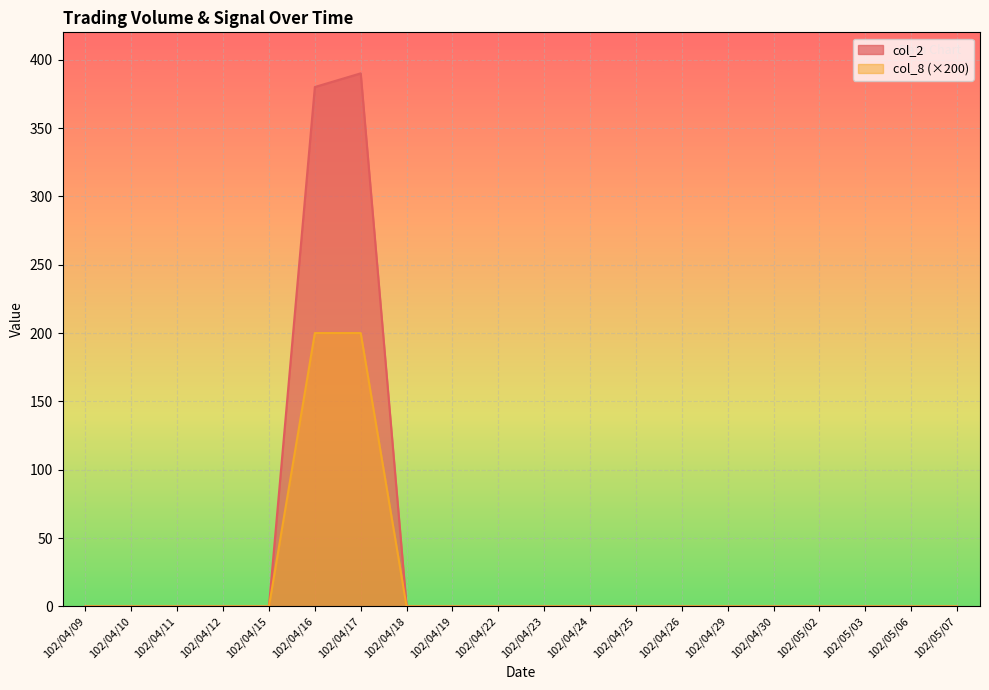

At 102/05/03, list the series in order from largest to smallest.

col_2, col_8